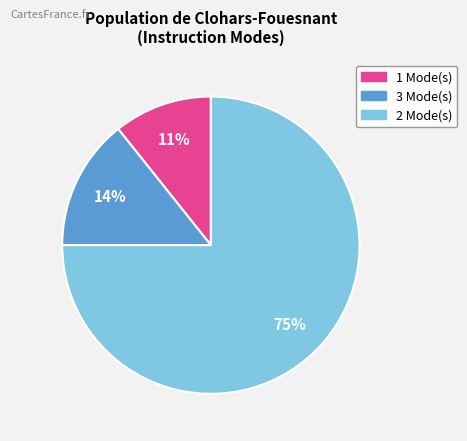

Is there a majority slice in this chart?

Yes